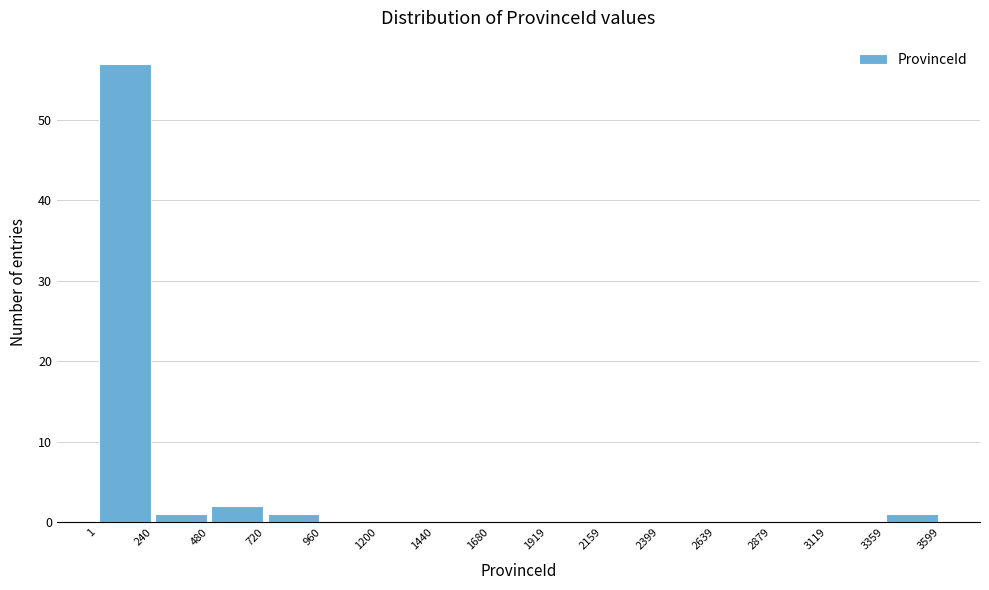

Reading left to right, list every bar in this chart as the range it spans on the x-axis followed by its height. The values are not printed on the chart, so give them approximately, as read against the axis.

1 to 240: 57
240 to 480: 1
480 to 720: 2
720 to 960: 1
960 to 1200: 0
1200 to 1440: 0
1440 to 1680: 0
1680 to 1919: 0
1919 to 2159: 0
2159 to 2399: 0
2399 to 2639: 0
2639 to 2879: 0
2879 to 3119: 0
3119 to 3359: 0
3359 to 3599: 1